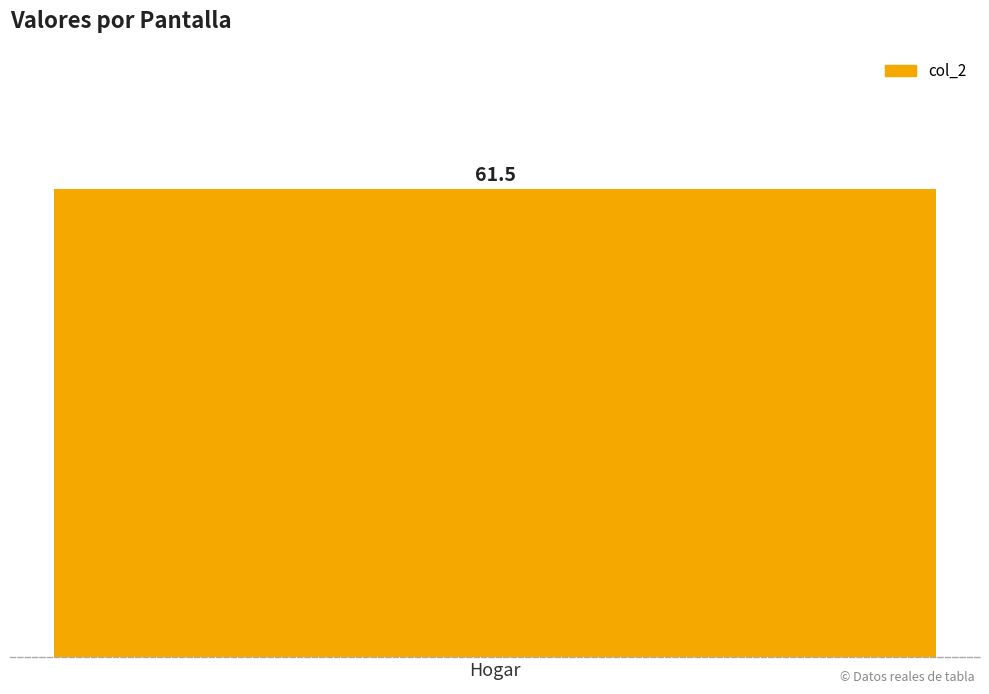

What is the sum of all values?

61.5